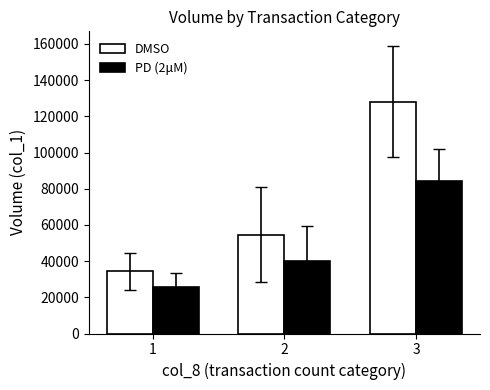

Where is PD (2μM) nearest to the value 54986?

2